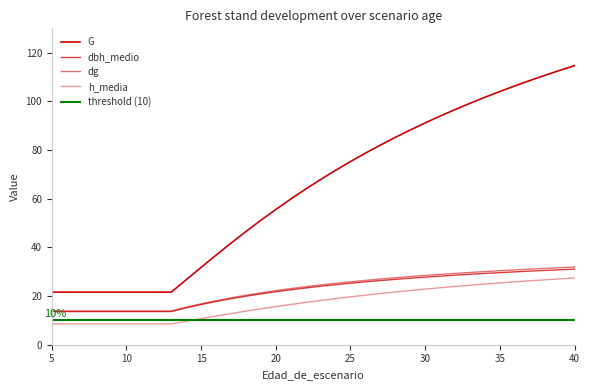

What is the spread (max minus min) of values at 37?

82.3